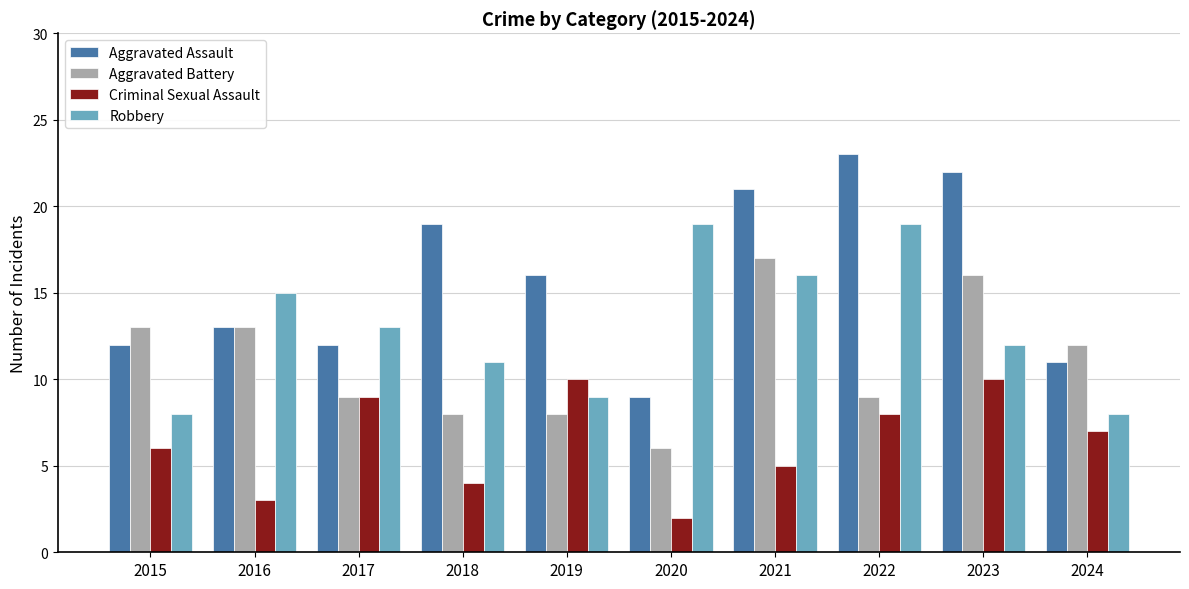

Which series has the largest total across all categories?

Aggravated Assault